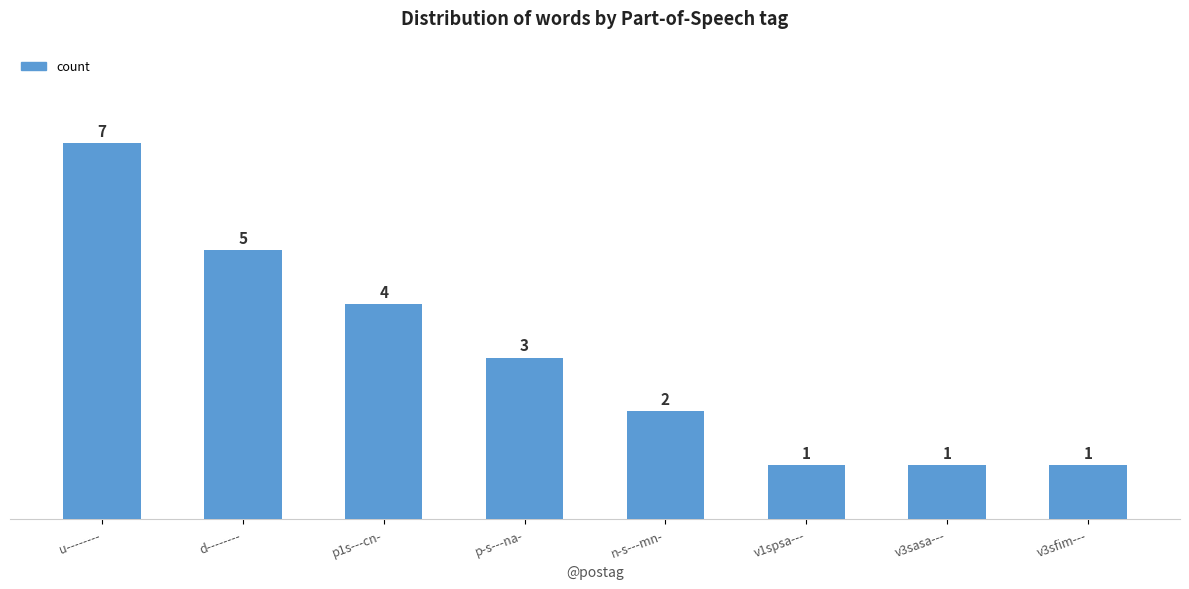

What is the change in value from n-s---mn- to v3sasa---?

-1